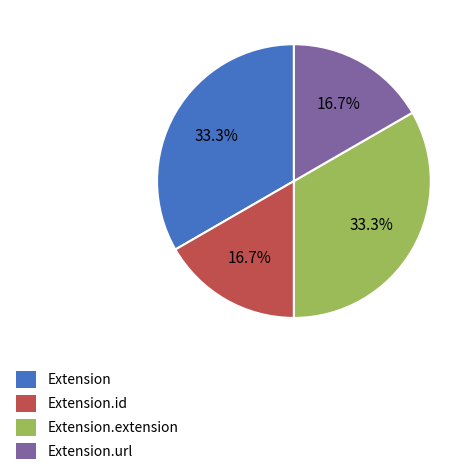

What percentage is the Extension.id slice, to the nearest percent?

17%